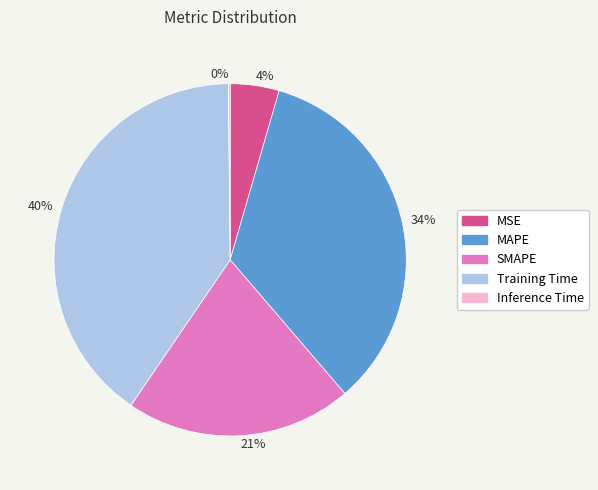

Do 21% and 34% together represent more than half of the pie?

Yes